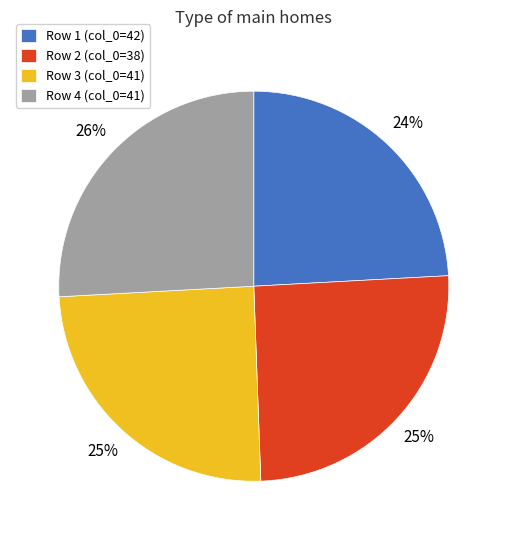

Is there a majority slice in this chart?

No